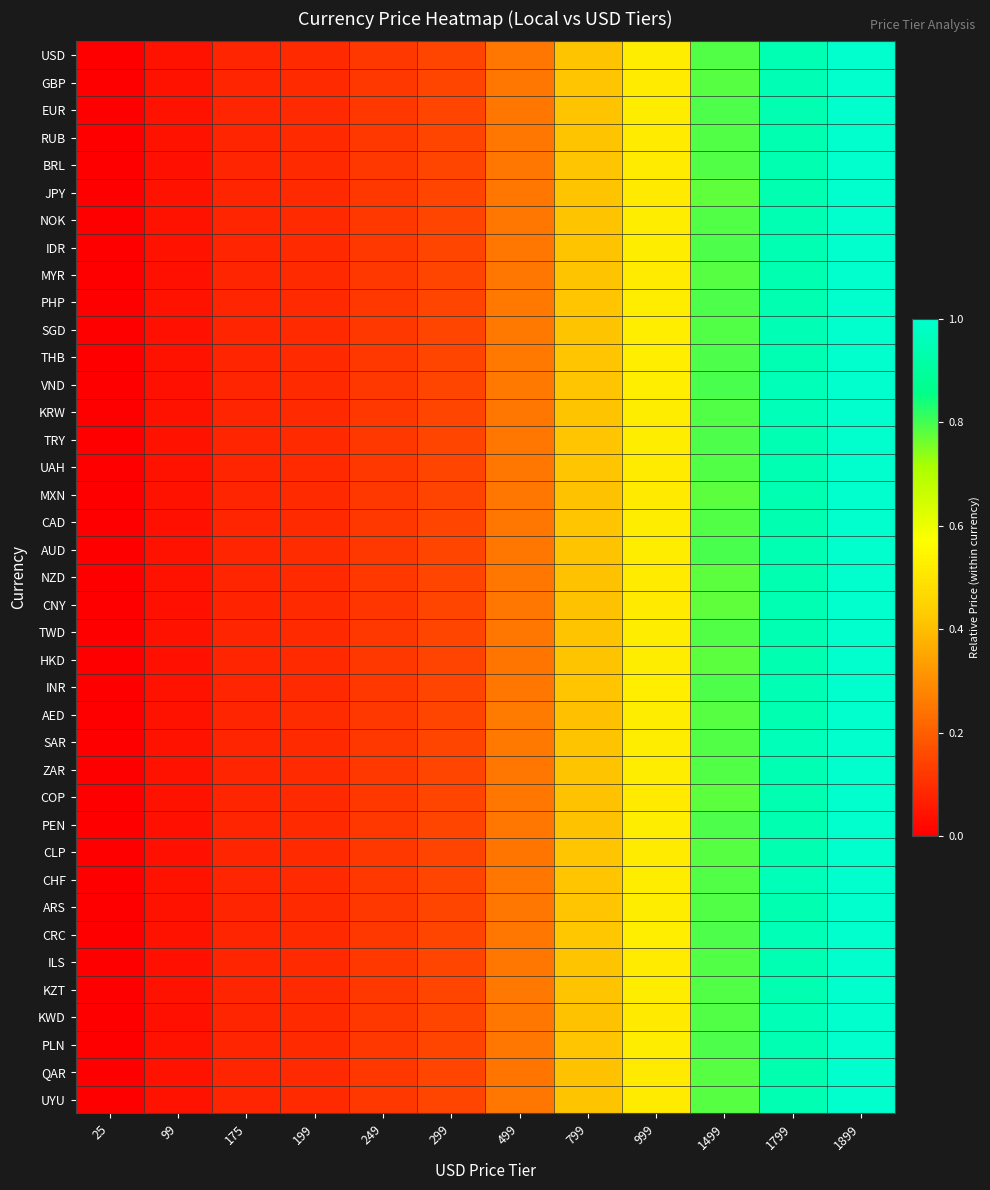

List the series in order of their peak value, highest first.

USD, GBP, EUR, RUB, BRL, JPY, NOK, IDR, MYR, PHP, SGD, THB, VND, KRW, TRY, UAH, MXN, CAD, AUD, NZD, CNY, TWD, HKD, INR, AED, SAR, ZAR, COP, PEN, CLP, CHF, ARS, CRC, ILS, KZT, KWD, PLN, QAR, UYU